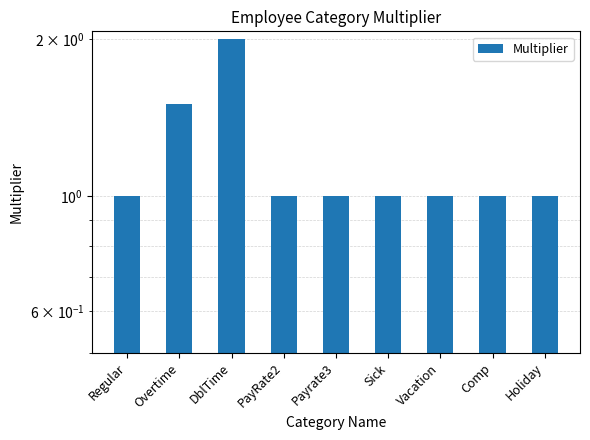

At which label is the value closest to 1?

Regular